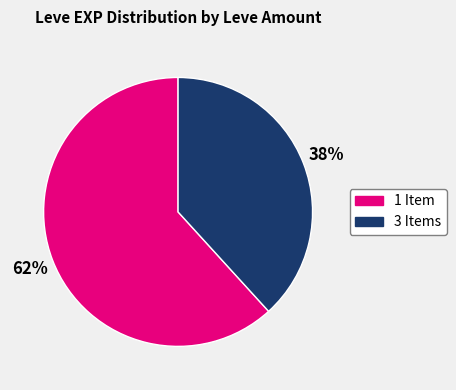

To the nearest percent, what is the average slice percentage?

50%